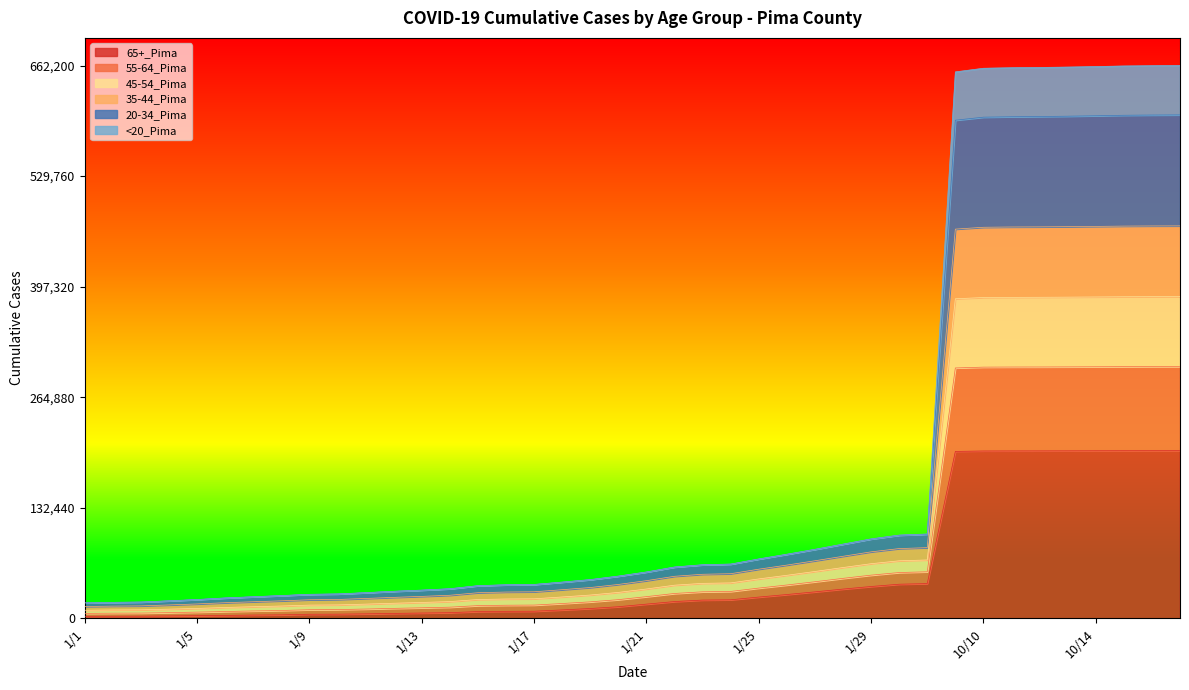

What is the difference between the highest and lowest values at 1/13?

27477